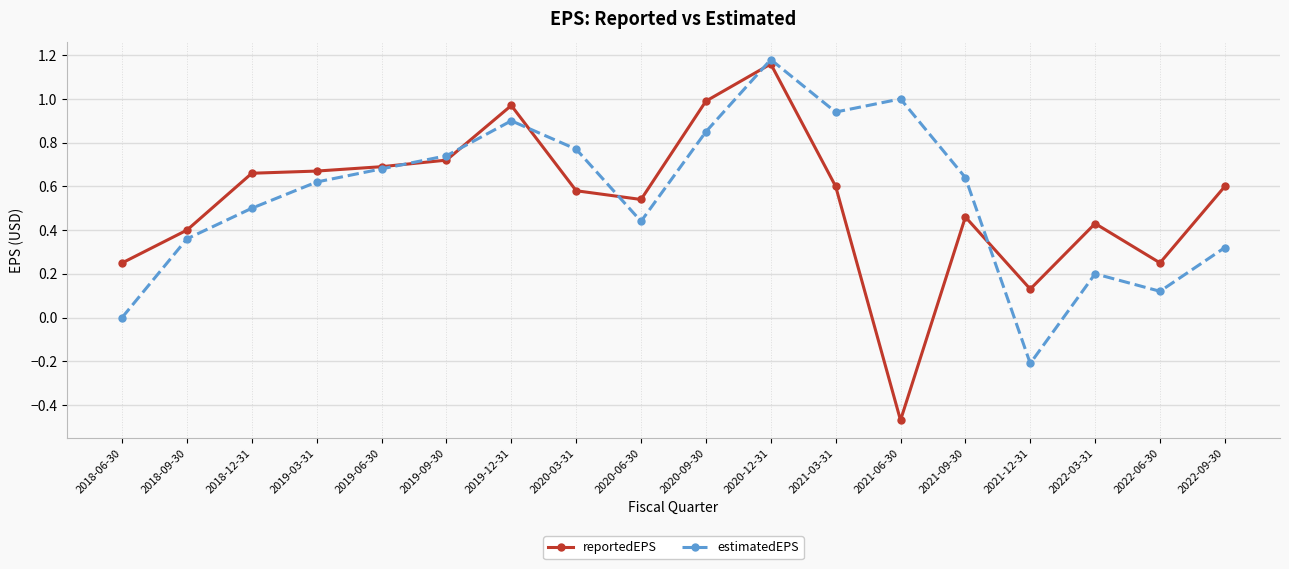

At which category is the sum across all series the highest?

2020-12-31